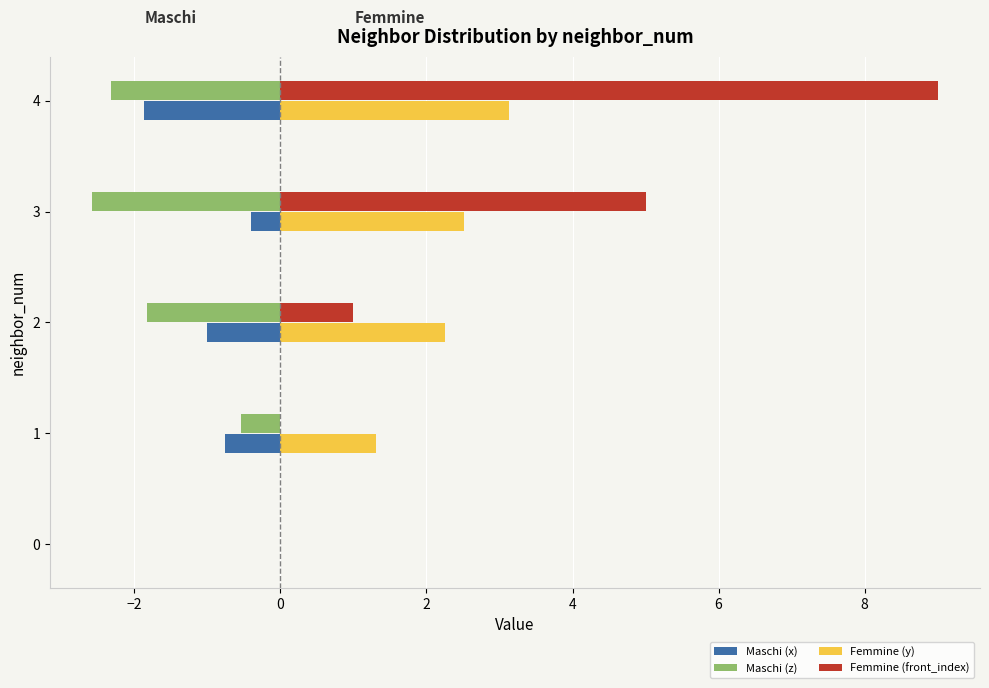

What is the sum of the Maschi (z) values at 2 and 1?

-2.4